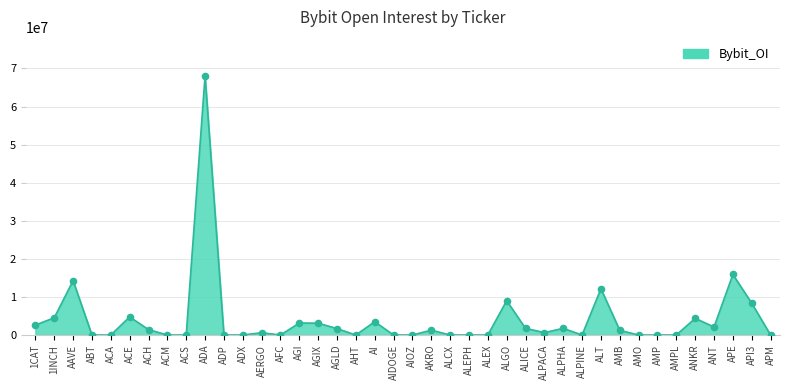

What is the change in value from ACH to ANT?

+690007